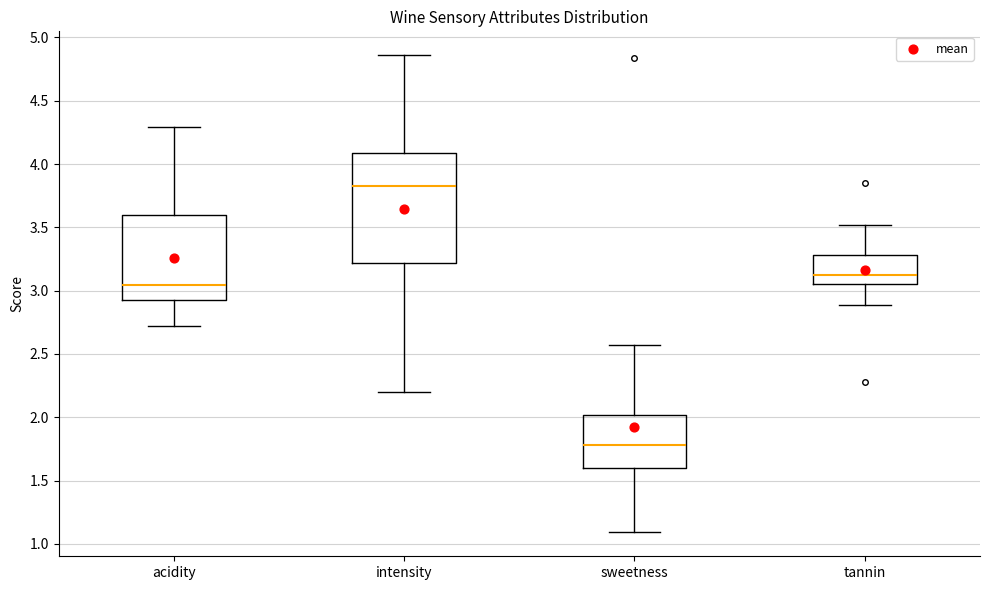

Which box is the tallest, from its lower edge to its upper edge?

intensity